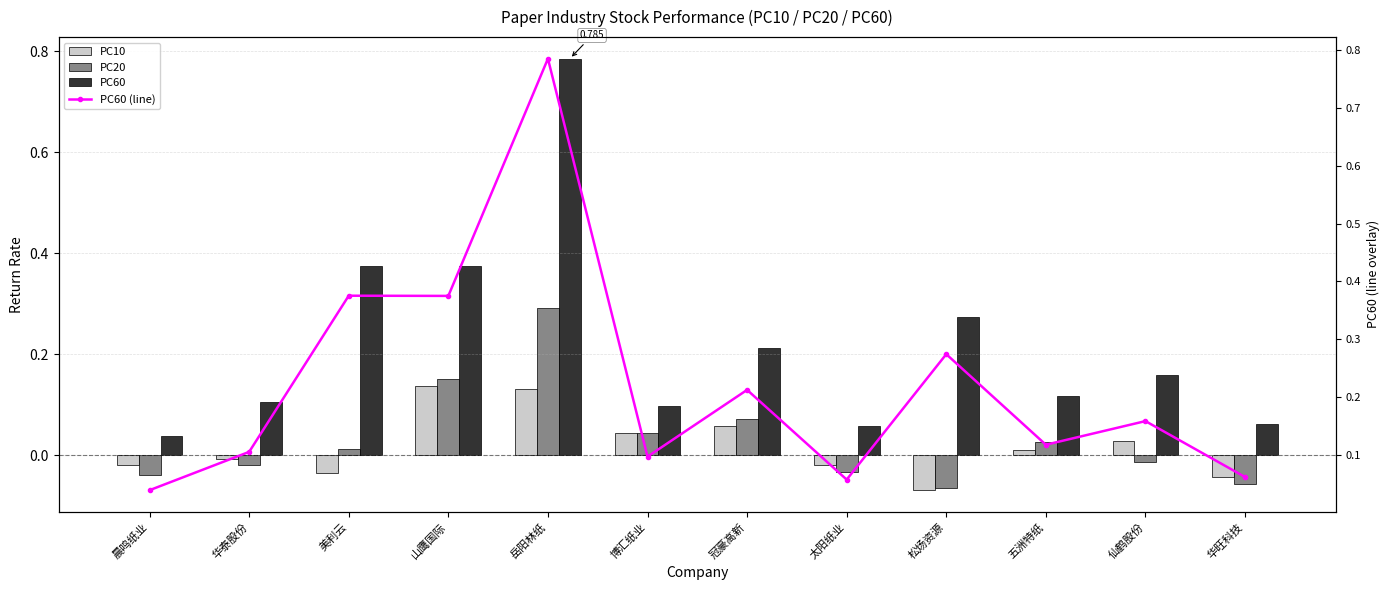

Count the number of data series in this chart.

4